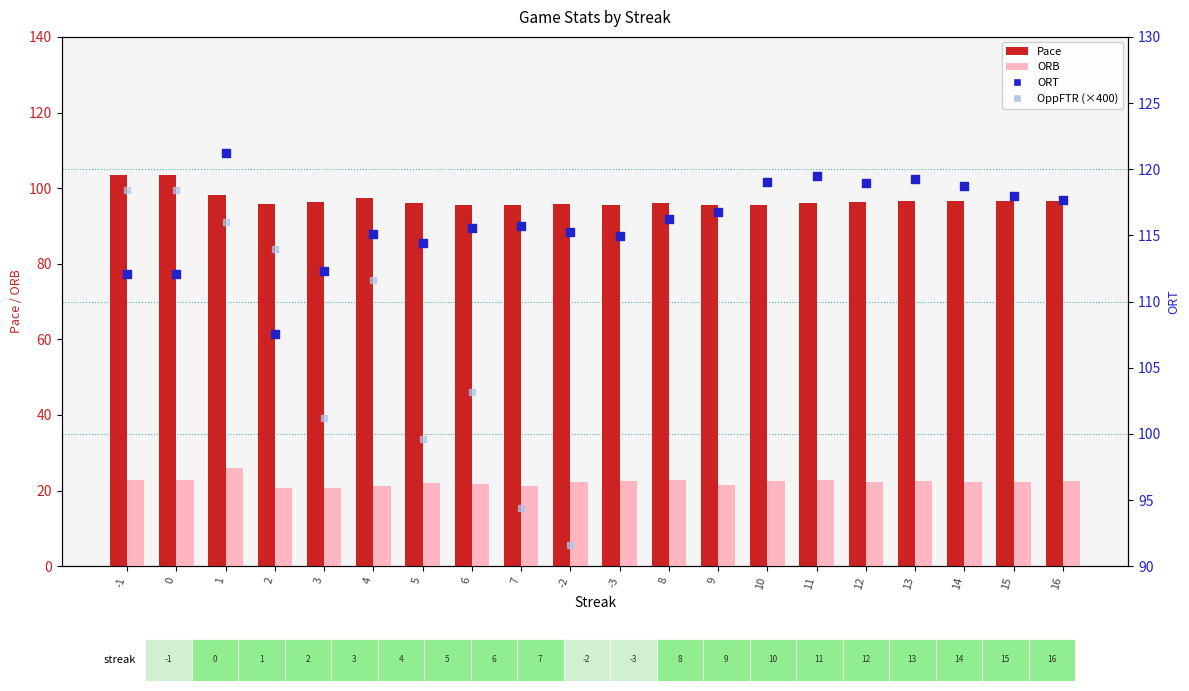

What is the total value across all series at 0?

356.9